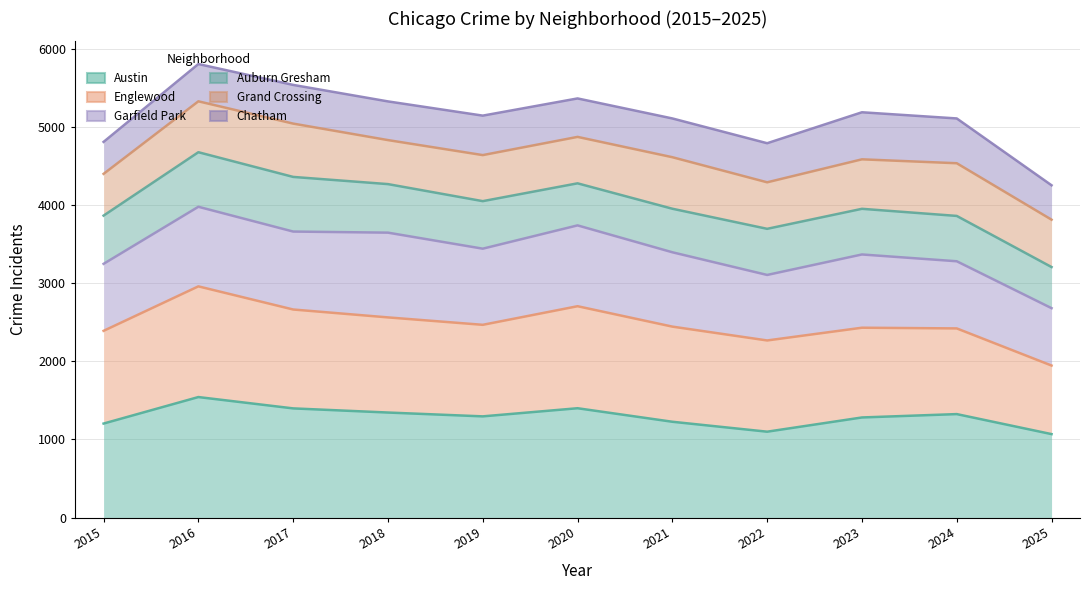

Where is the first local minimum for Austin?

2019